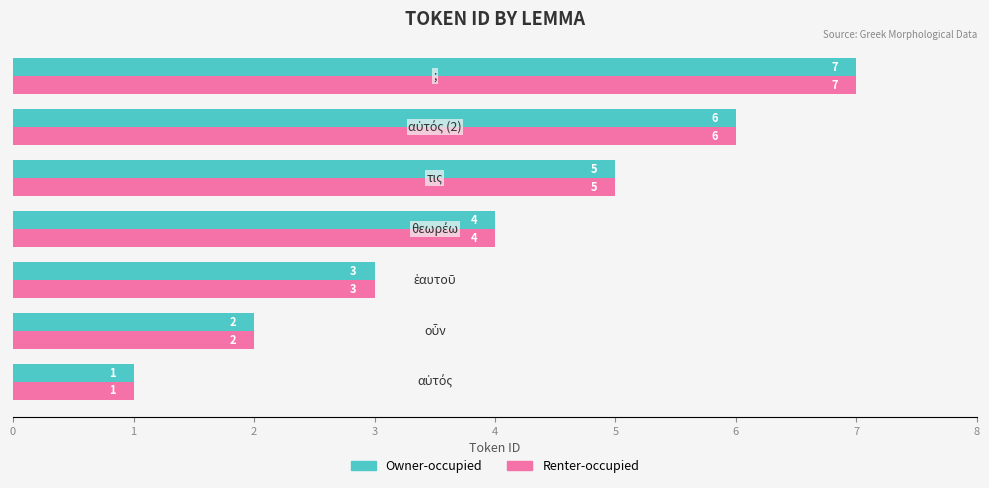

How many Owner-occupied values are between 2 and 6?

5